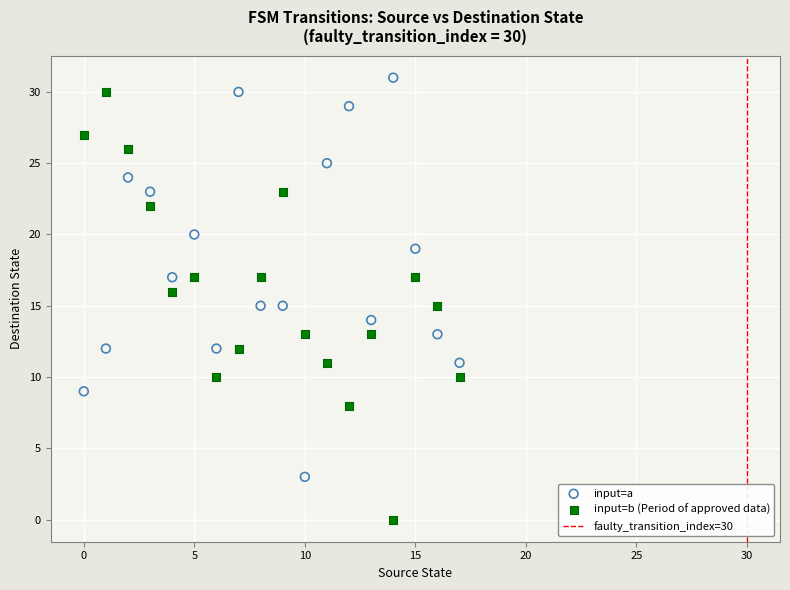

Which series reaches the maximum Y coordinate?

input=a